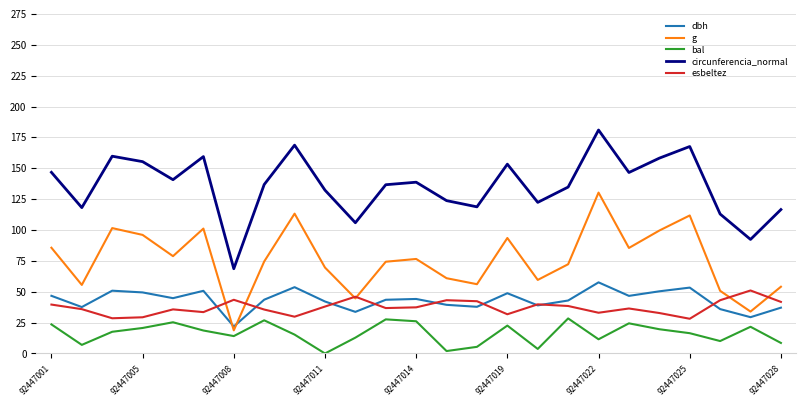

Which series has the widest spread of values?

circunferencia_normal